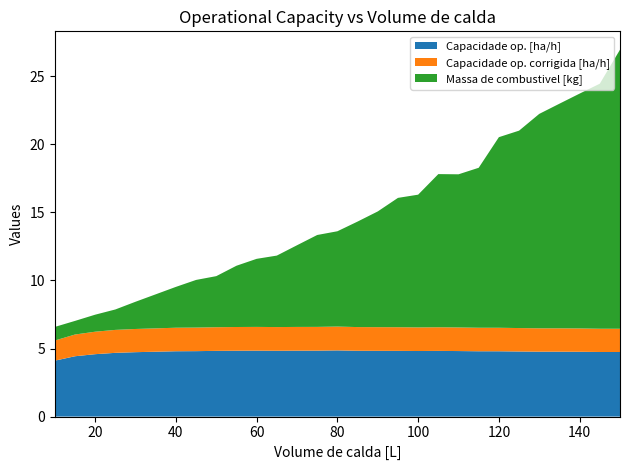

Reading right to left, what are all the values shown in this chart?

Capacidade op. [ha/h]: 4.7	4.7	4.8	4.8	4.8	4.8	4.8	4.8	4.8	4.8	4.8	4.8	4.8	4.8	4.9	4.8	4.8	4.8	4.8	4.8	4.8	4.8	4.8	4.8	4.7	4.7	4.6	4.4	4.1
Capacidade op. corrigida [ha/h]: 1.7	1.7	1.7	1.7	1.7	1.7	1.7	1.7	1.7	1.7	1.7	1.7	1.7	1.7	1.8	1.7	1.7	1.7	1.7	1.7	1.7	1.7	1.7	1.7	1.7	1.7	1.7	1.6	1.5
Massa de combustivel [kg]: 20.5	18.0	17.2	16.5	15.8	14.5	14.0	11.8	11.2	11.2	9.8	9.5	8.5	7.8	7.0	6.8	6.0	5.2	5.0	4.5	3.8	3.5	3.0	2.5	2.0	1.5	1.2	1.0	1.0